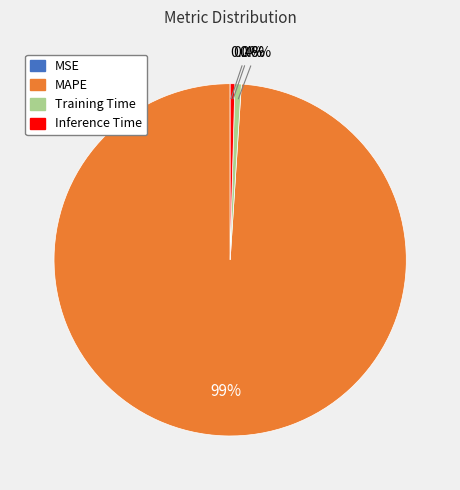

Does Inference Time account for over 50% of the chart?

No